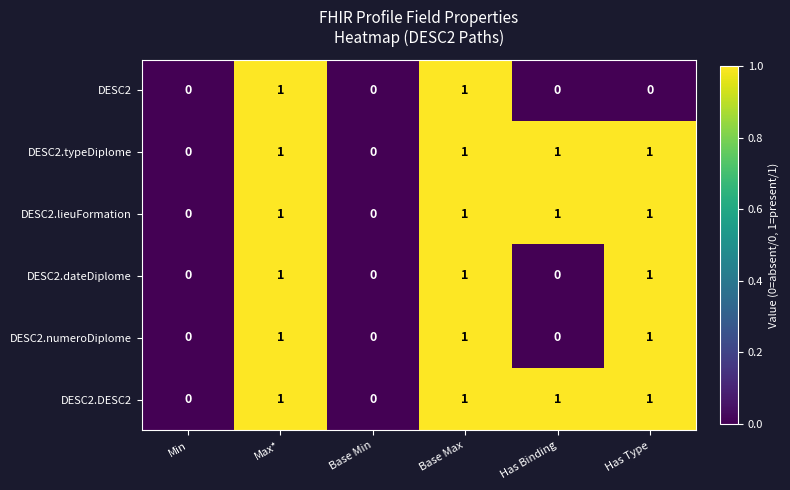

What is the sum of all DESC2.numeroDiplome values?

3